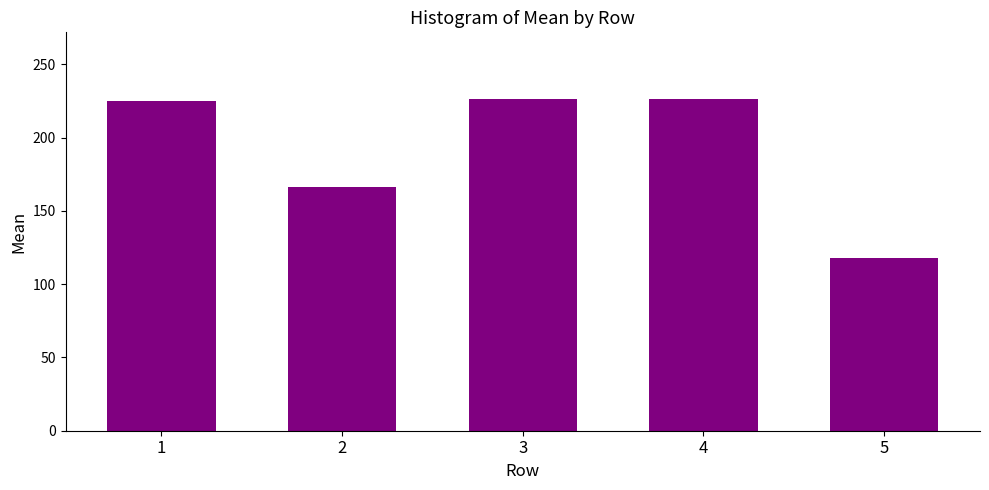

What is the change in value from 4 to 5?

-108.6